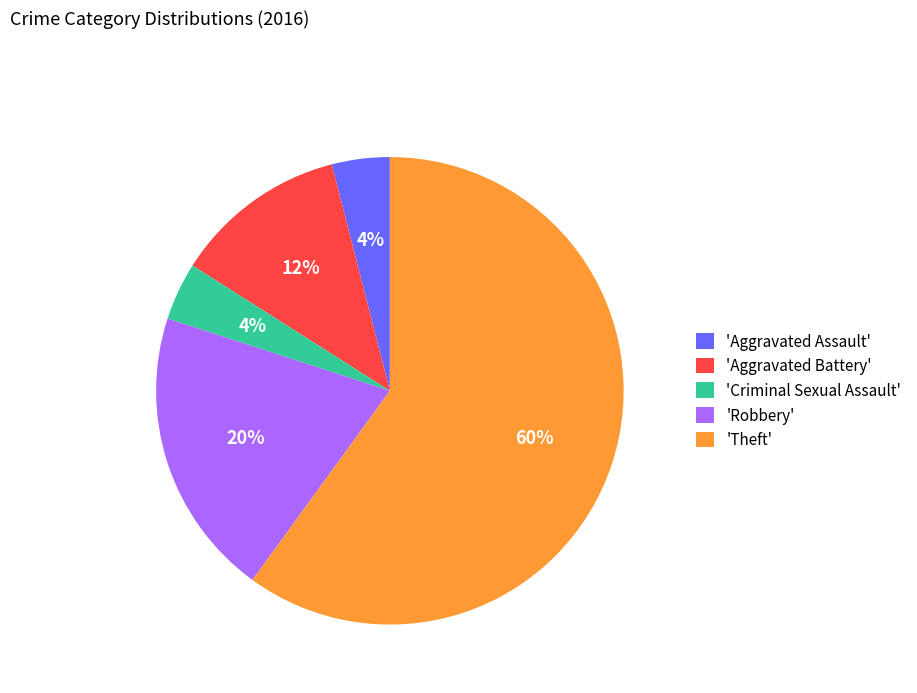

To the nearest percent, what is the difference between the largest and smallest slice percentages?

56%